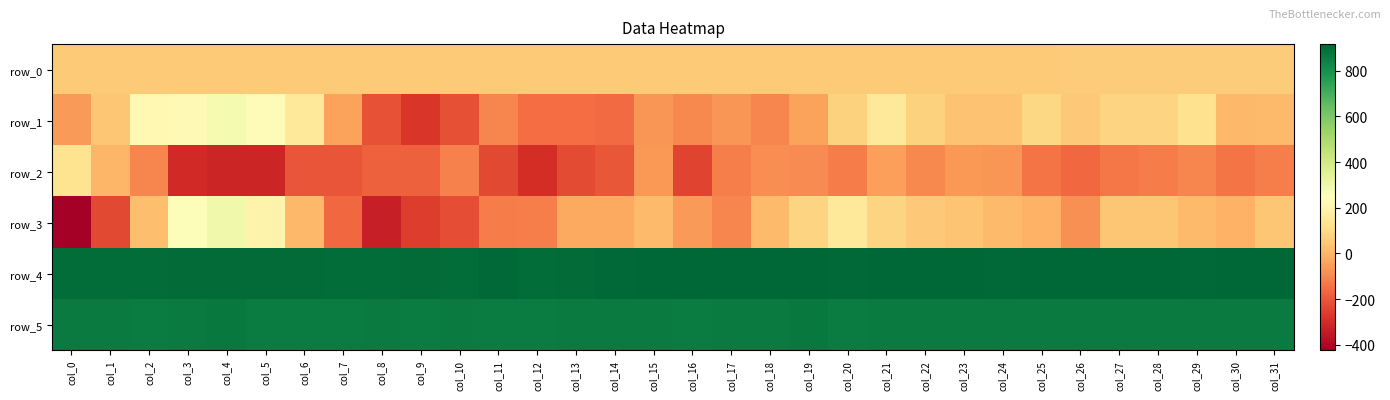

Rank the series at col_20 from lowest to highest value.

row_2, row_0, row_1, row_3, row_5, row_4